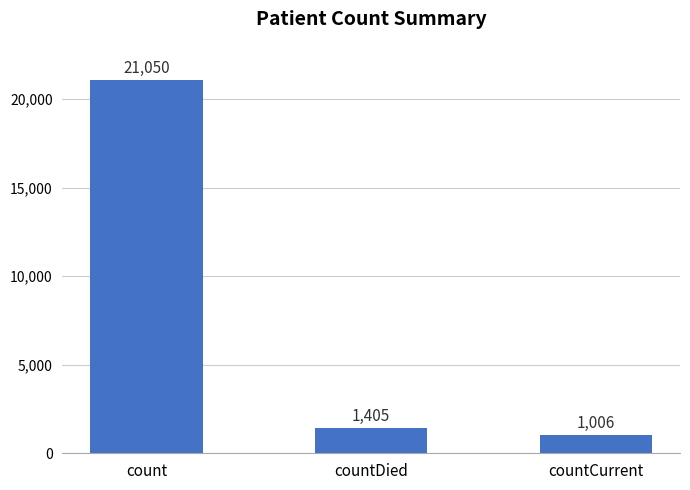

How many values are below 1405?

1